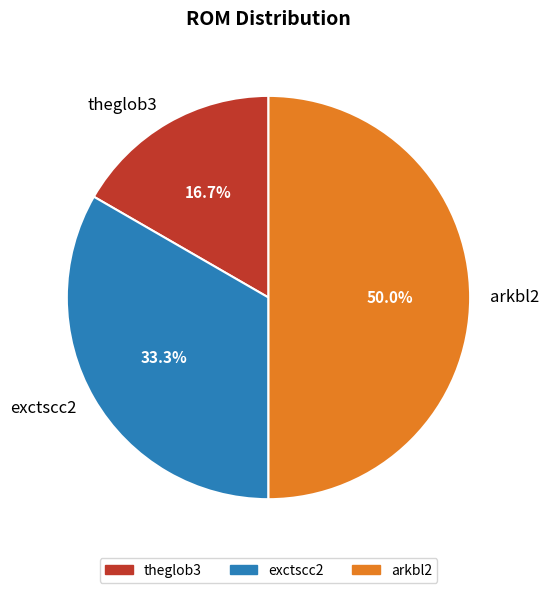

Does theglob3 represent more than half of the total?

No